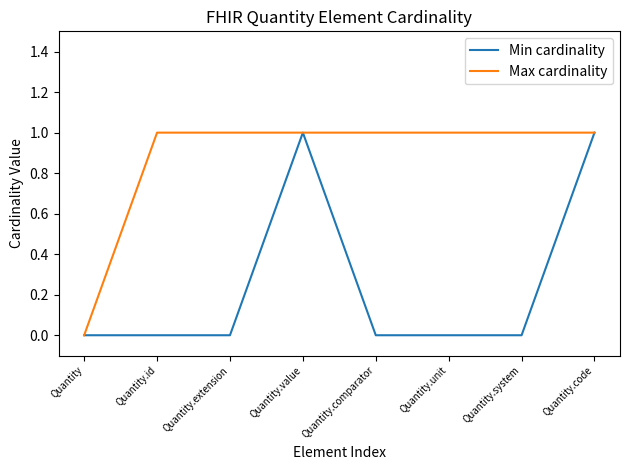

What position from the right is Quantity?

8